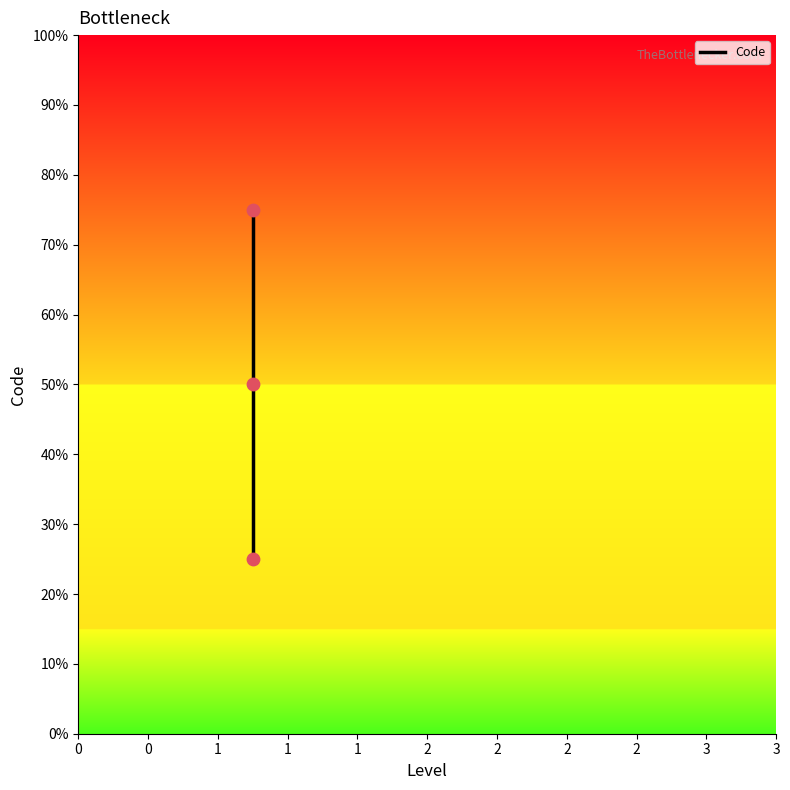

Between 1 and 0, which is larger?

1